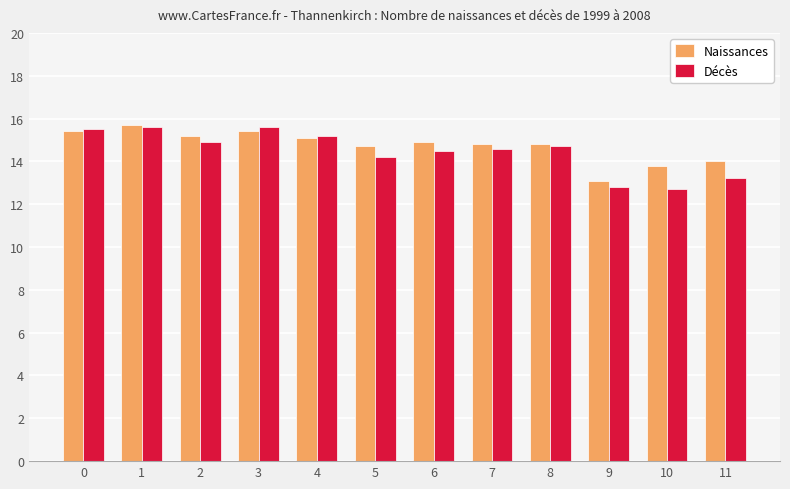

What is the value of the Naissances bar at the 11th from the left?

13.8